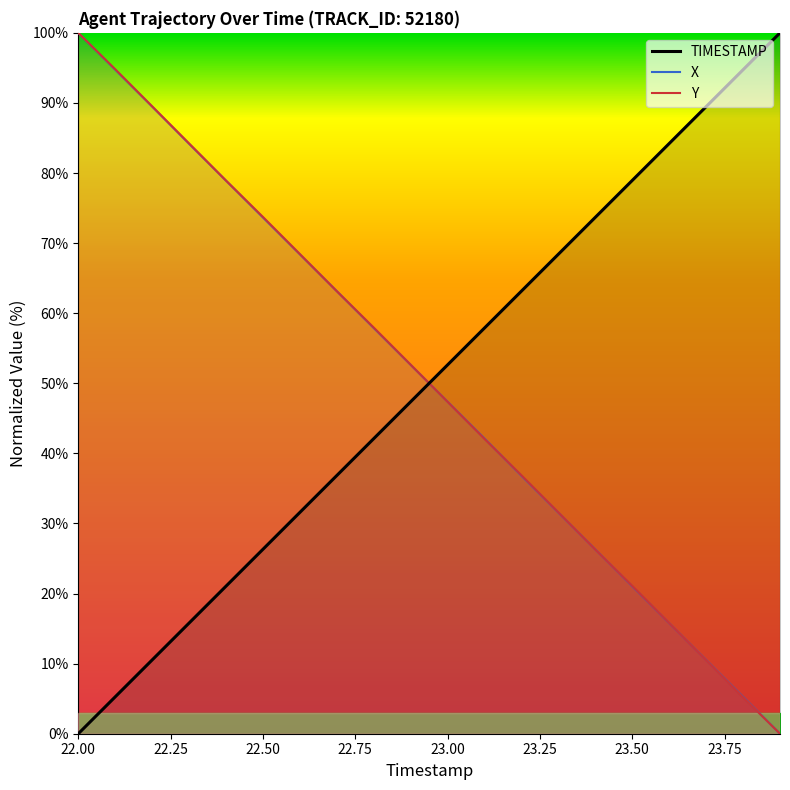

True or false: TIMESTAMP and Y intersect in this chart.

True